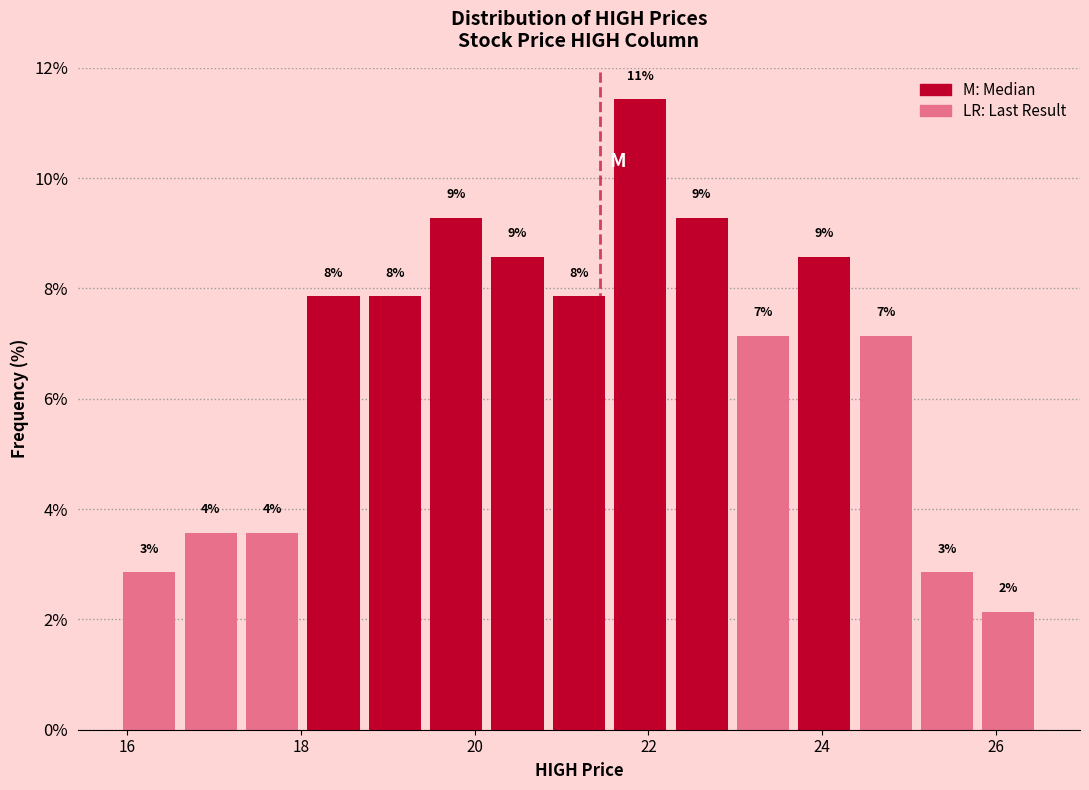

Read against the x-axis, roughly where is the centre of the tallest bar?

22.0